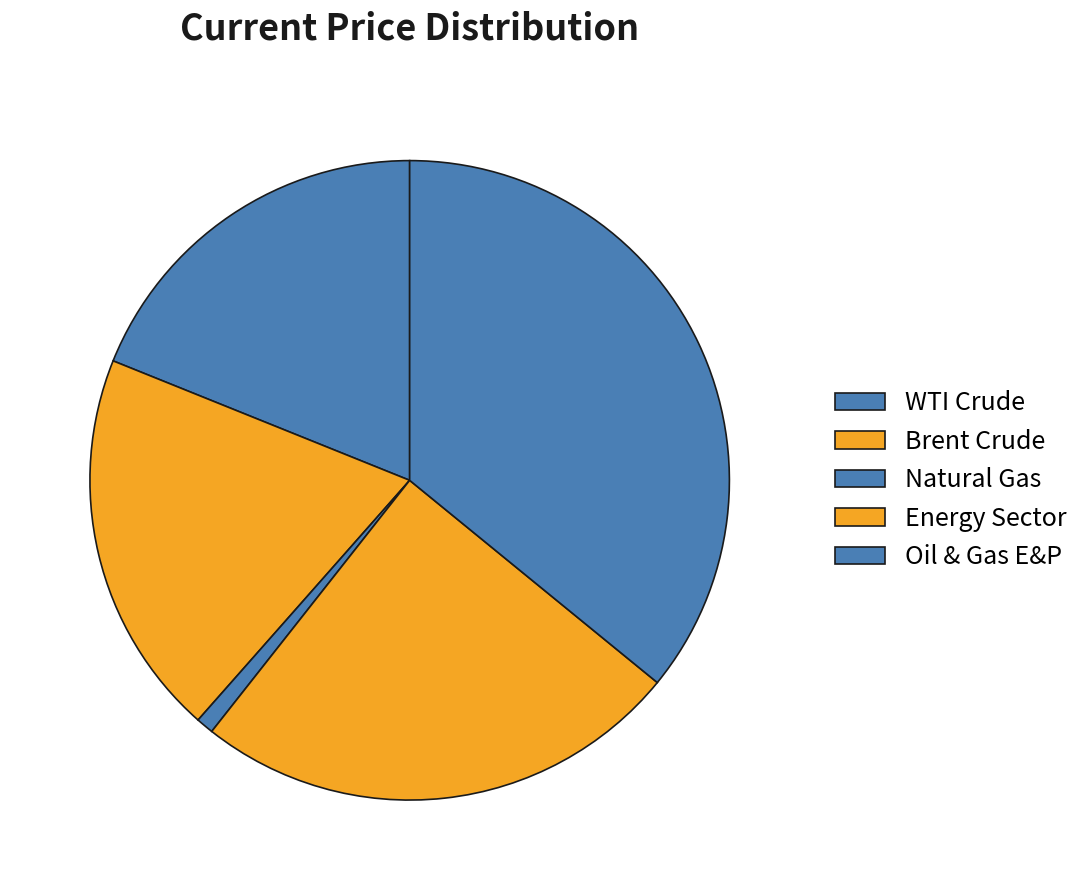

The Energy Sector slice represents 13% of the pie. True or false?

False